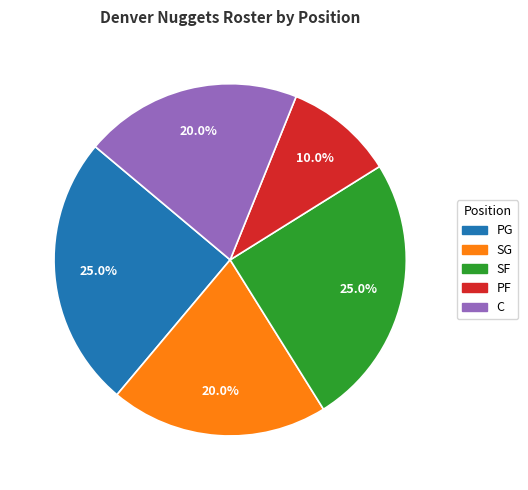

How many segments does this pie chart have?

5